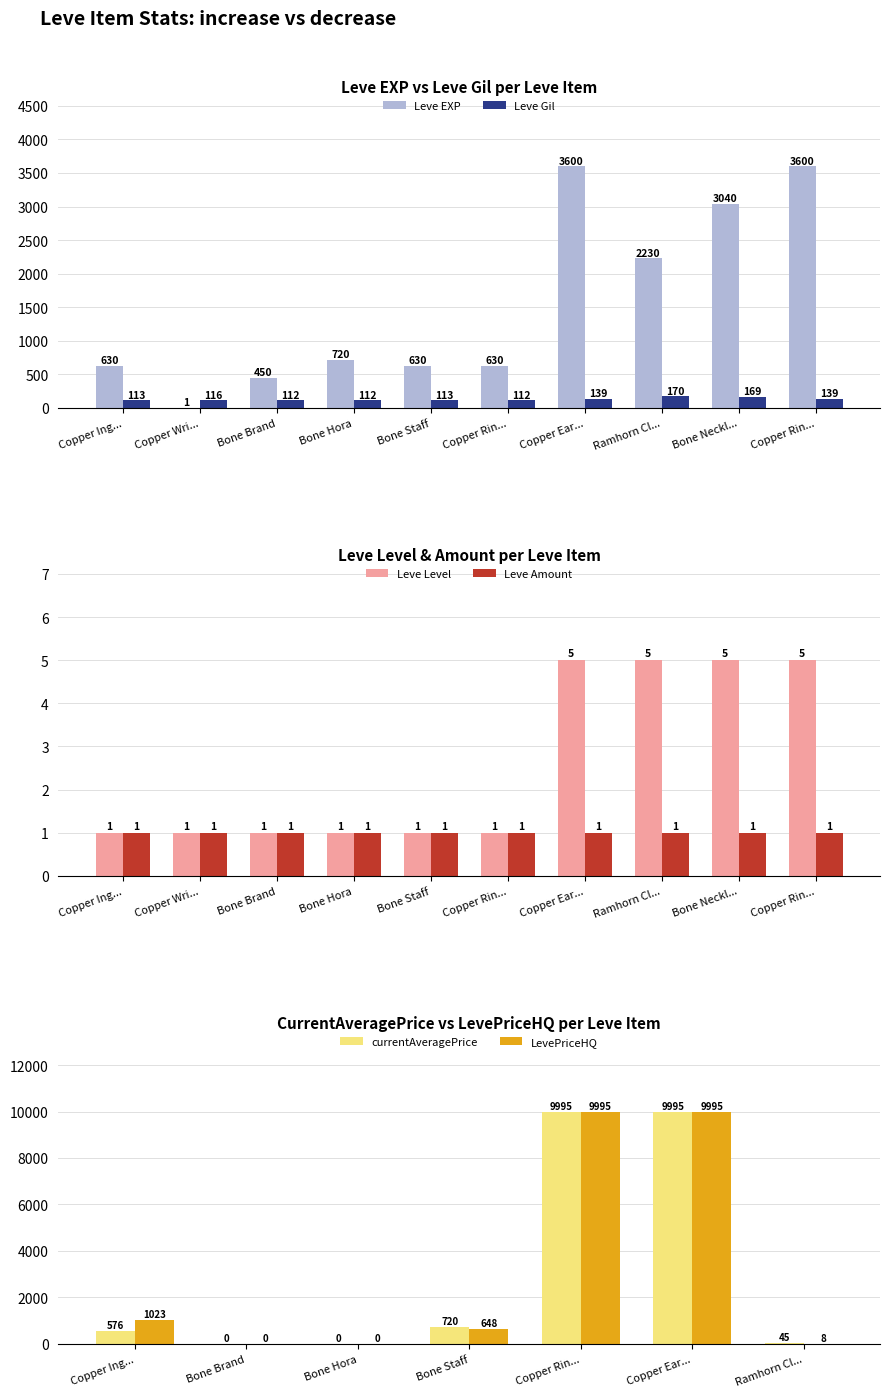

How many data points in Leve Level are above 1?

4